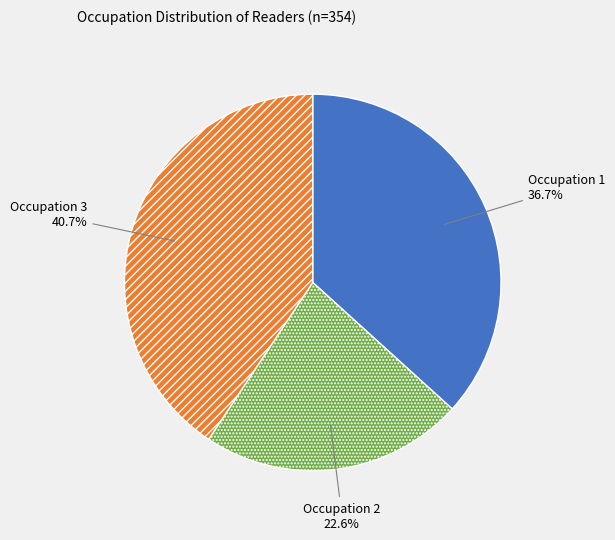

Rank the categories by value from lowest to highest.

Occupation 2, Occupation 1, Occupation 3